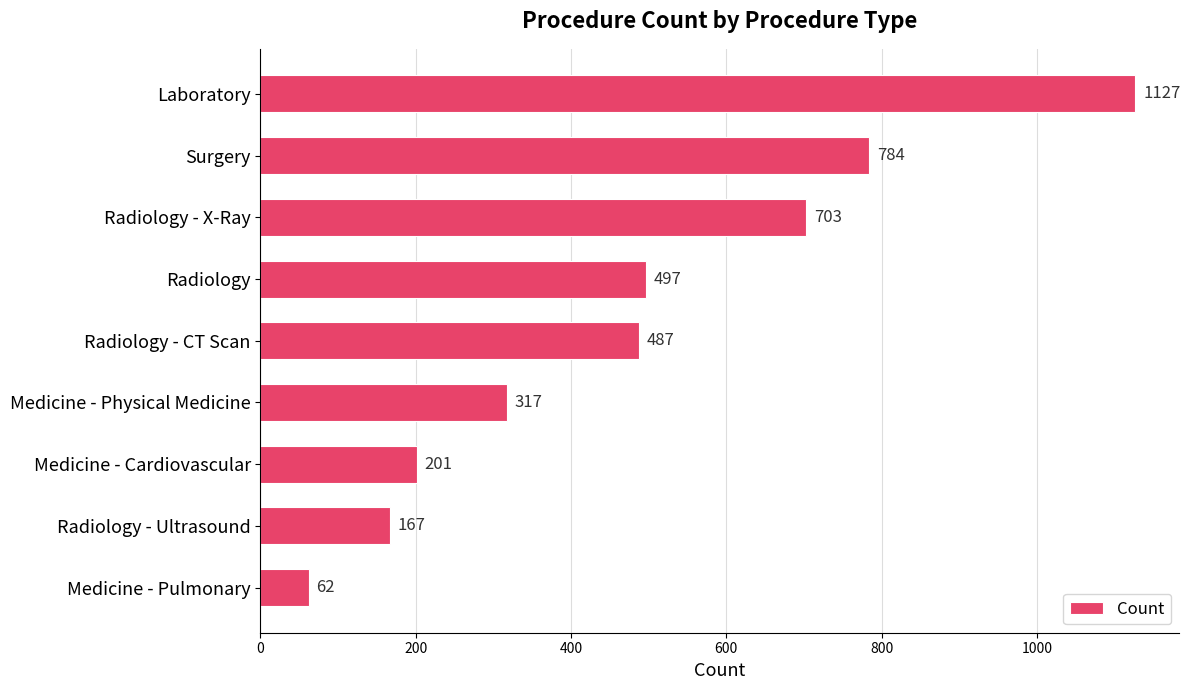

What is the value of the 7th bar from the top?

201